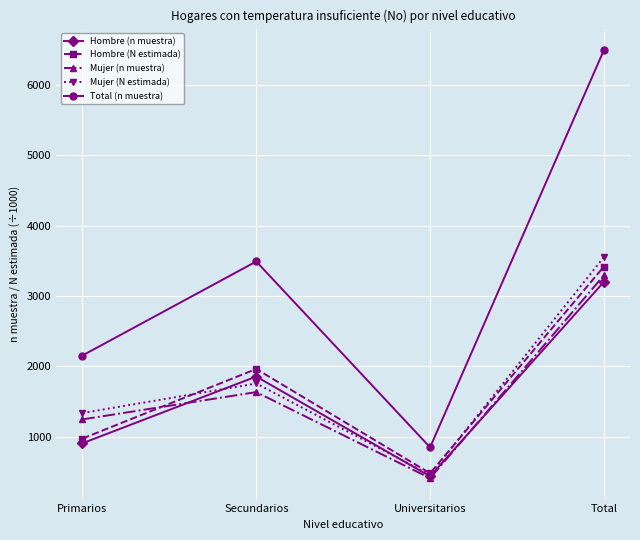

What is the greatest value displayed?

6496.0